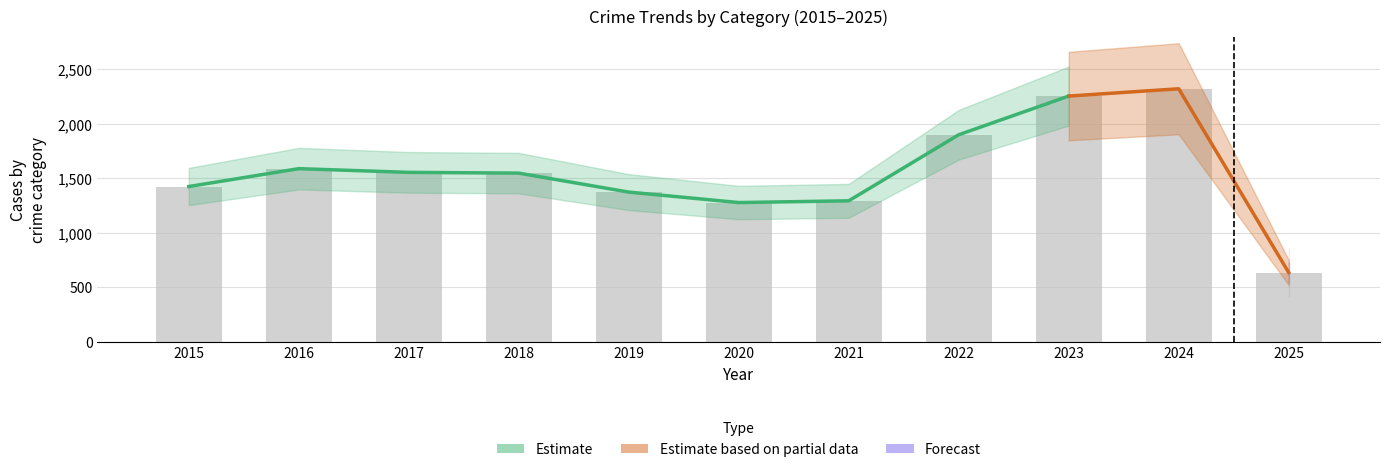

What is the total value across all series at 2025?

1234